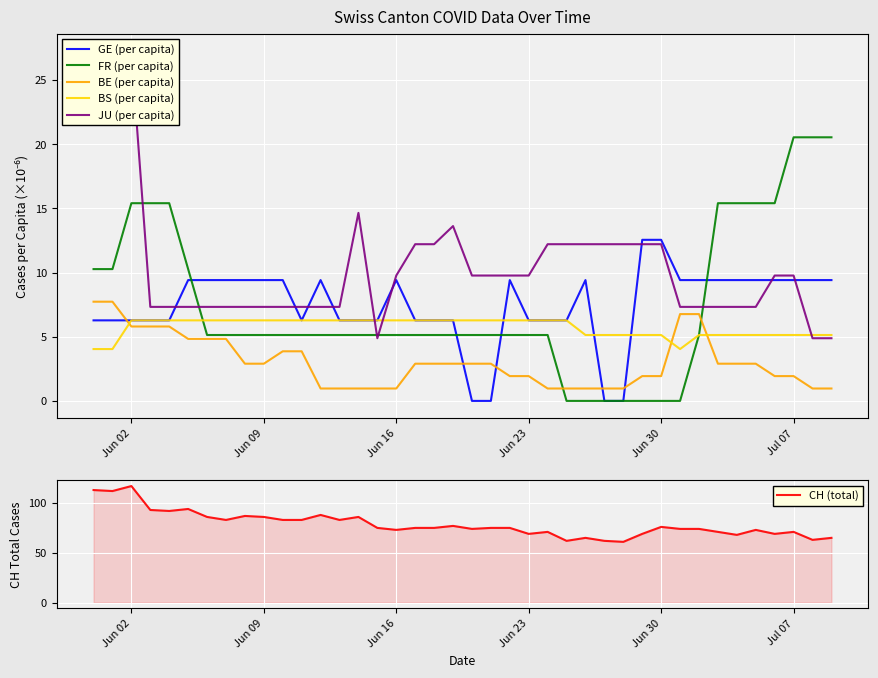

Count the number of data series in this chart.

6